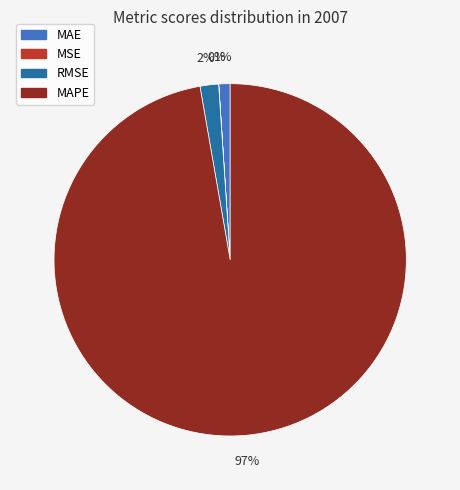

To the nearest percent, what is the combined percentage of MAPE and MAE?

98%